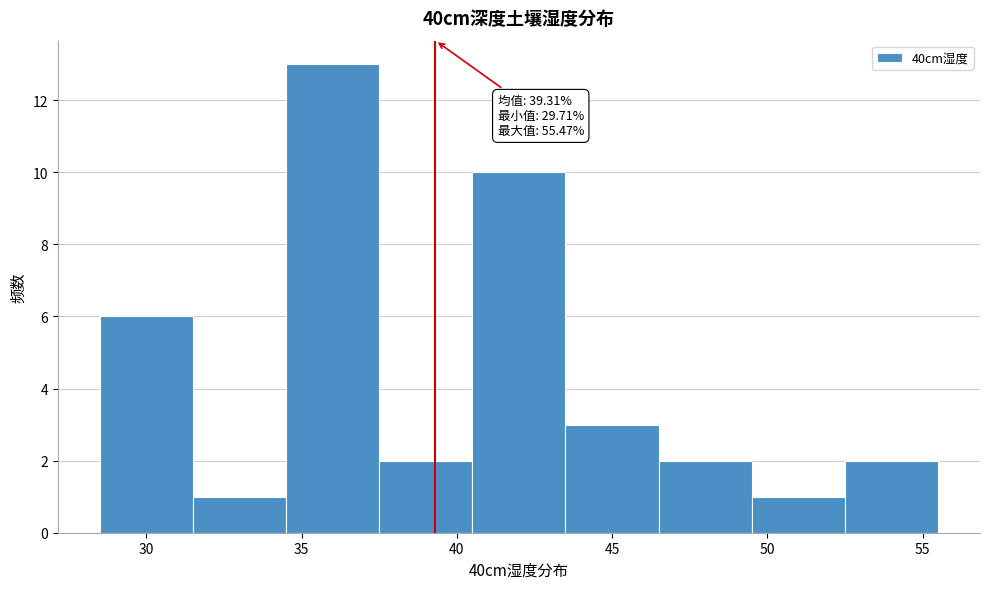

Which range on the x-axis has the tallest bar?

34.5 to 37.5